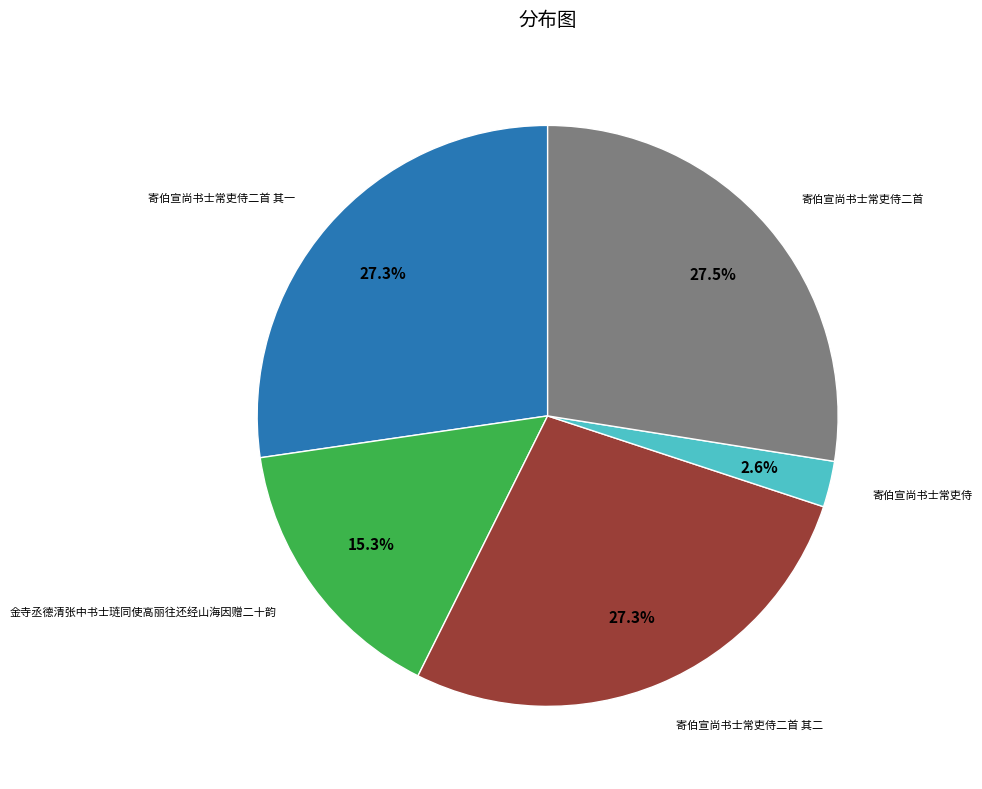

Count the number of slices in the pie.

5